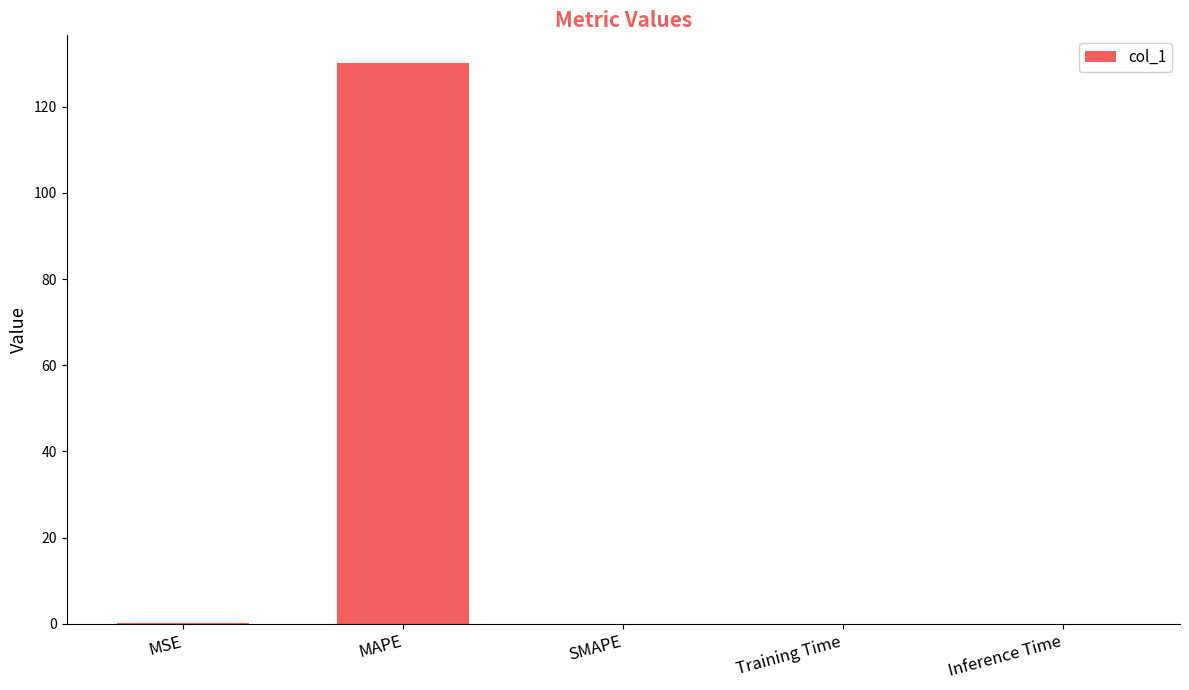

What is the sum of all values?

130.1